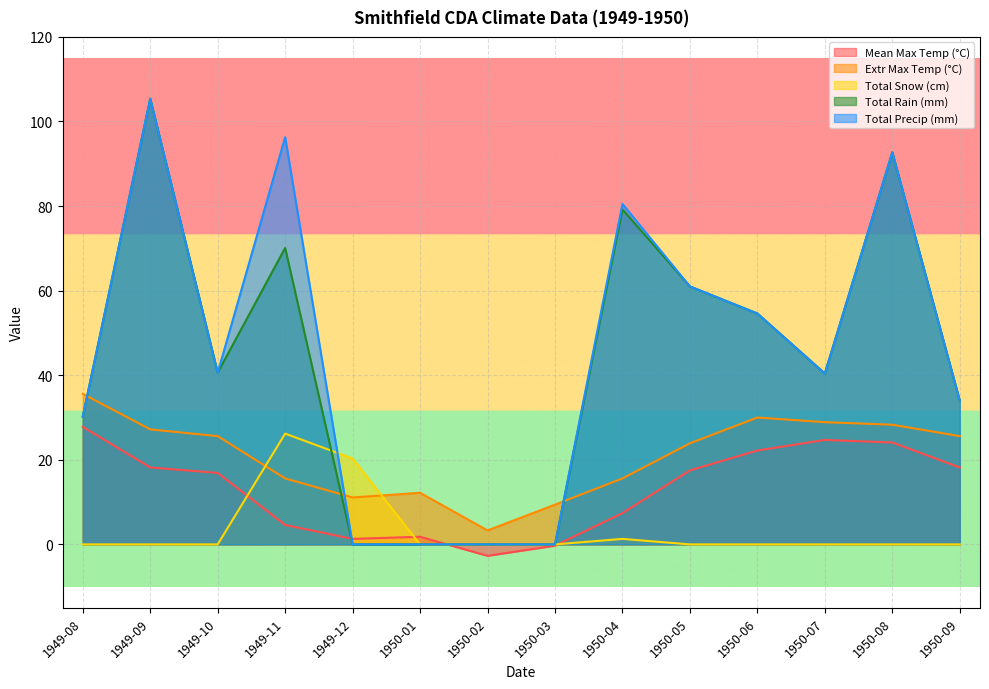

What is the difference between the maximum and minimum values in the Total Rain (mm) series?

105.4